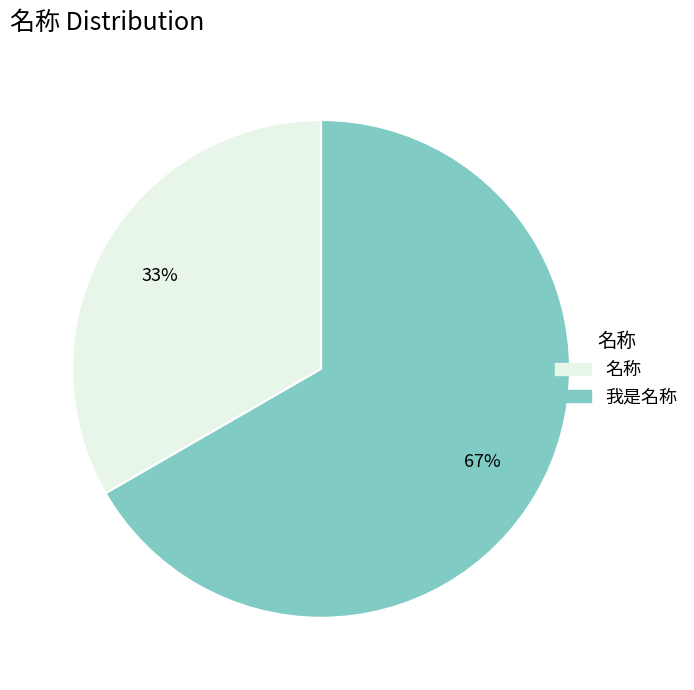

Does 我是名称 account for over 50% of the chart?

Yes